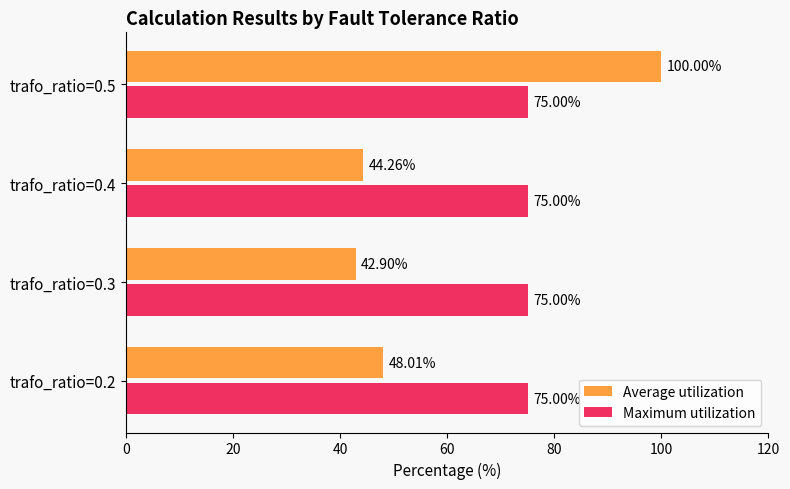

At which category is the sum across all series the highest?

trafo_ratio=0.5